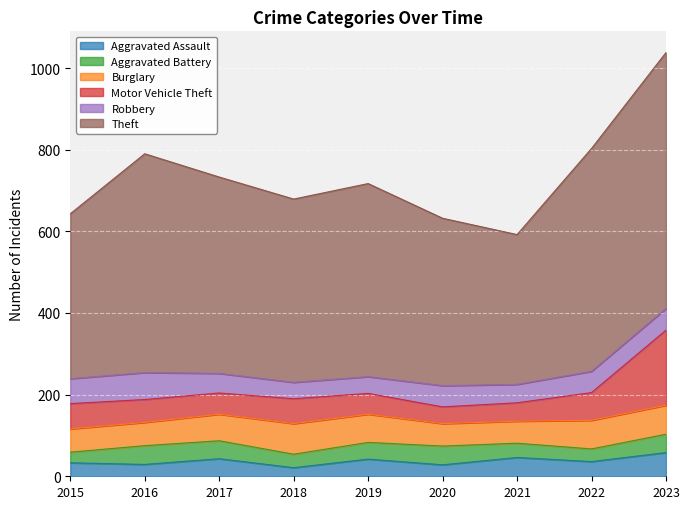

What is the average value of the Robbery series?

51